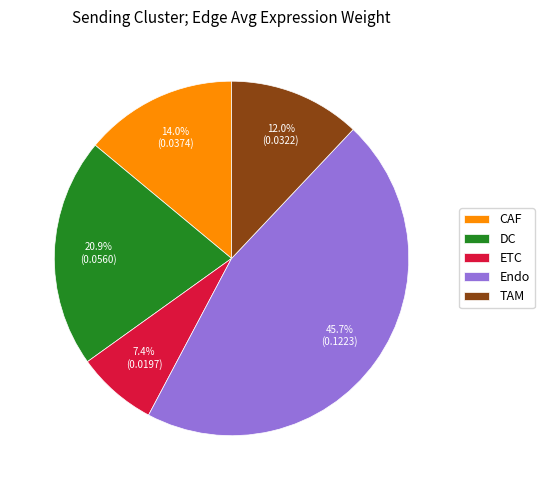

How many slices are in this pie chart?

5